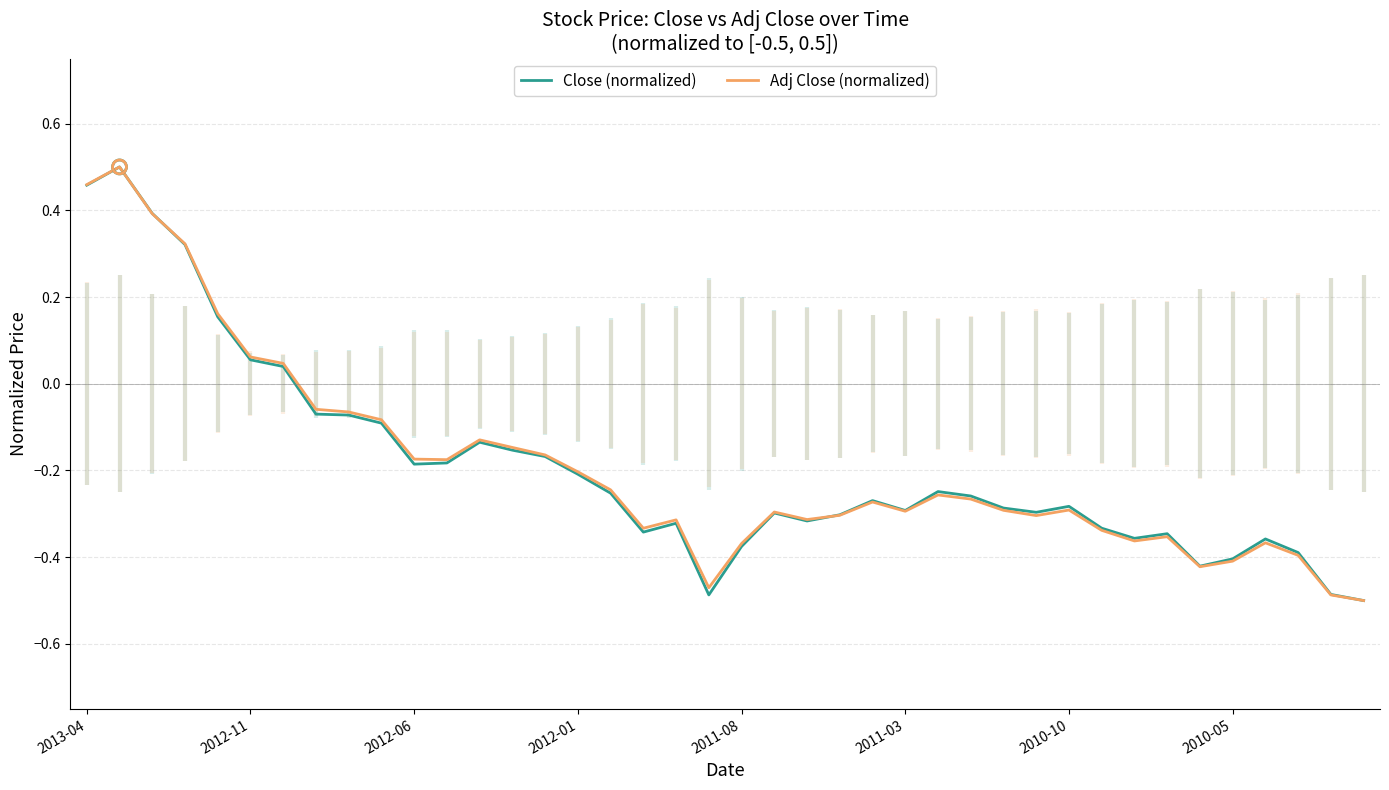

At how many categories does at least one series exceed 0?

7